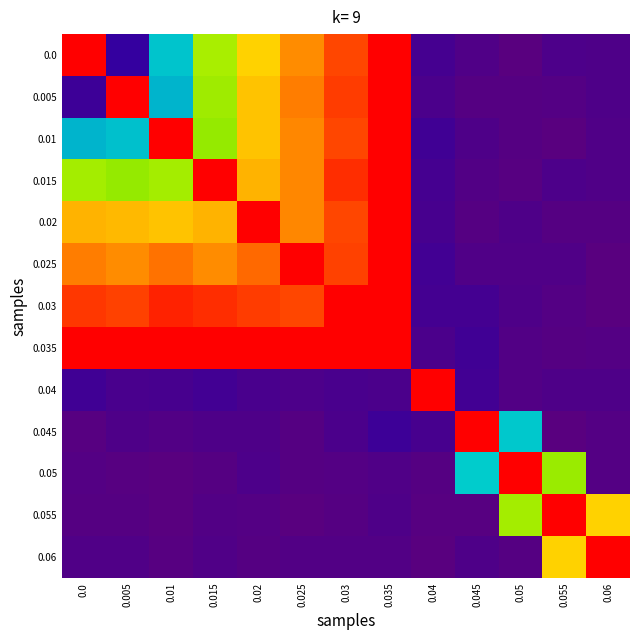

Rank the series at 0.025 from highest to lowest value.

0.025, 0.035, 0.03, 0.005, 0.015, 0.02, 0.01, 0.0, 0.04, 0.06, 0.05, 0.045, 0.055